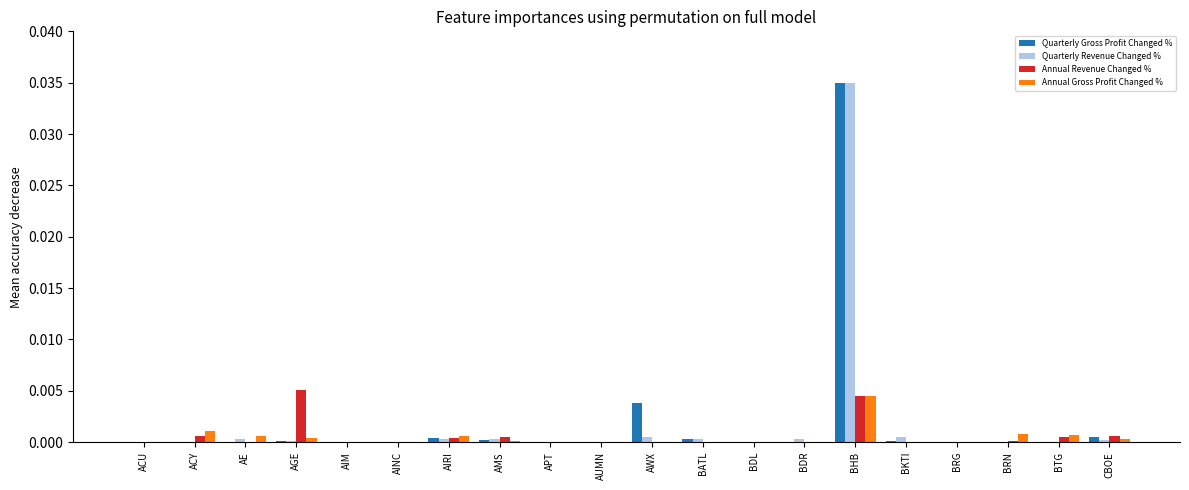

At which category is the sum across all series the highest?

BHB